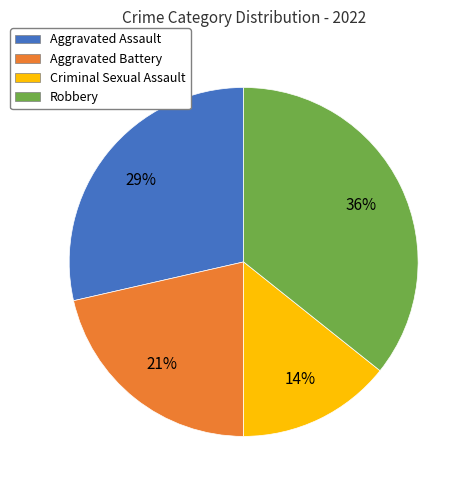

Which category has the biggest portion of the pie?

Robbery